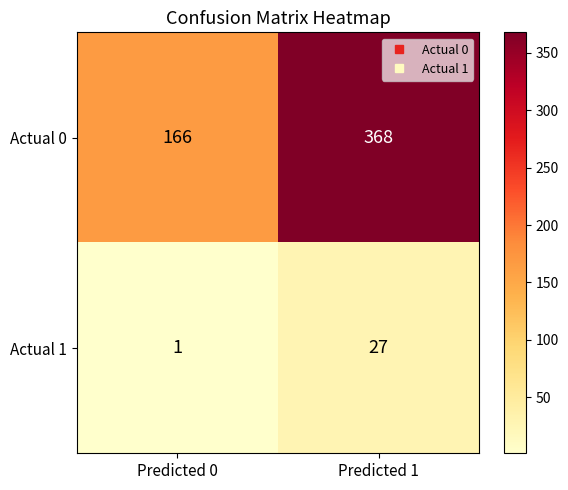

At Predicted 1, list the series in order from largest to smallest.

Actual 0, Actual 1